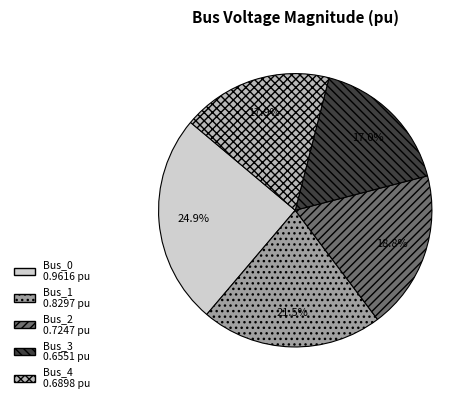

Which slice is the largest?

Bus_0